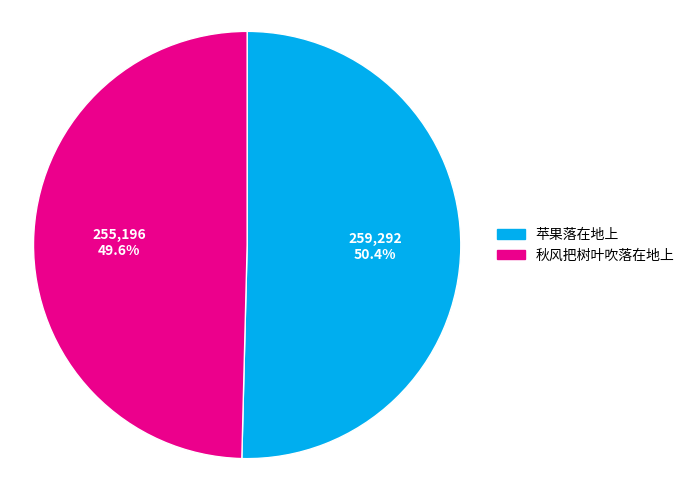

What percentage is the 苹果落在地上 slice, to the nearest percent?

50%